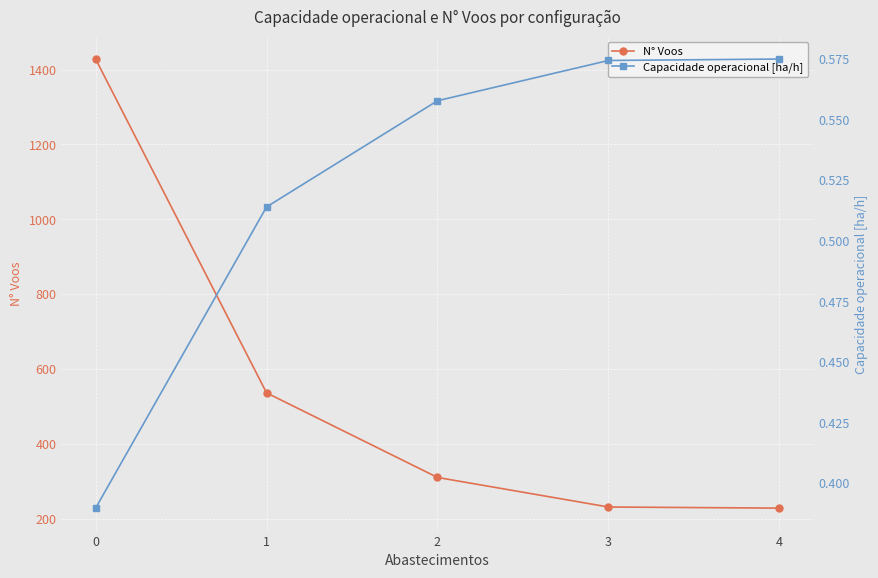

What are all the series names shown in the legend?

N° Voos, Capacidade operacional [ha/h]